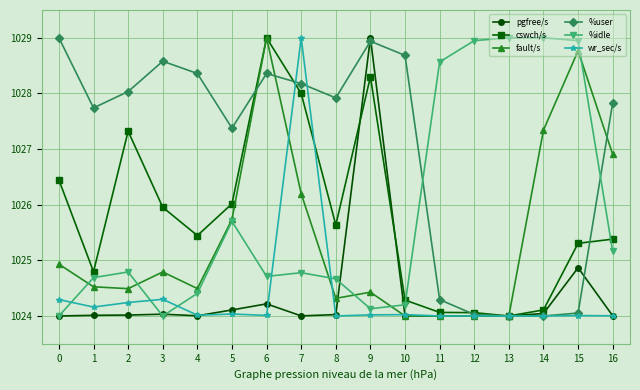

What is the difference between the second highest and minimum values in the wr_sec/s series?

0.3